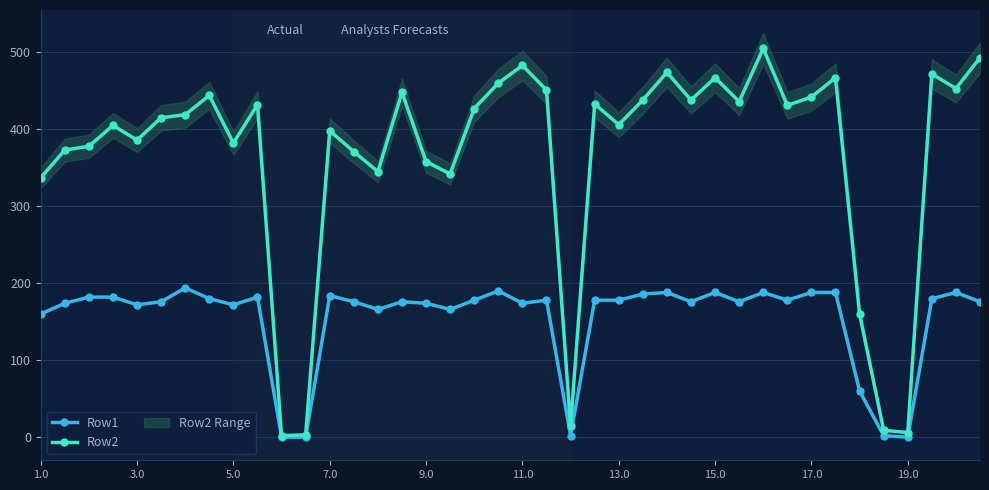

True or false: Row1 has more than 0 interior local peaks.

True